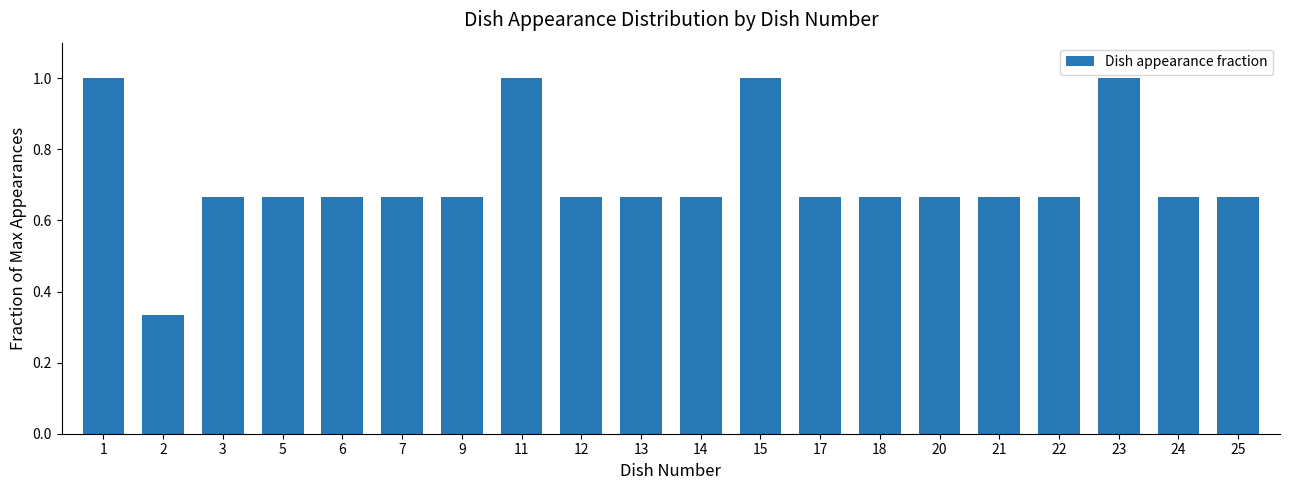

What is the value of the 18th bar from the left?

1.0